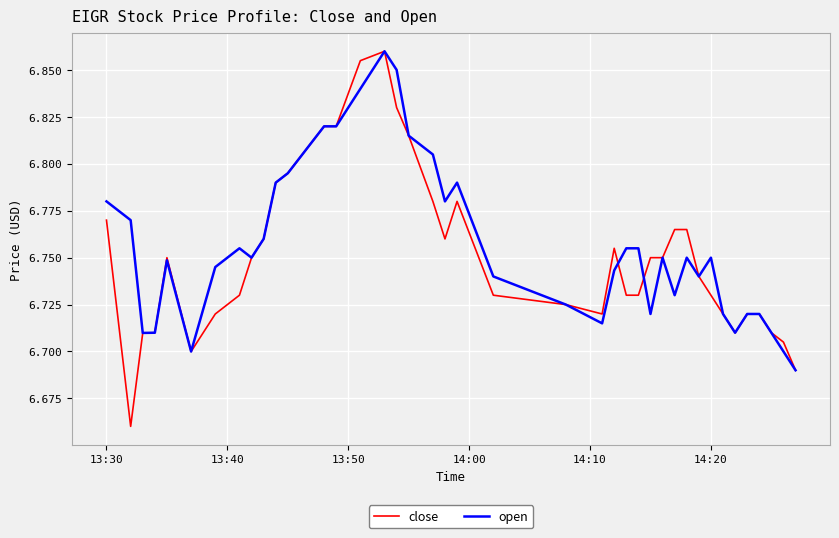

Which series has the largest range (max minus min)?

close